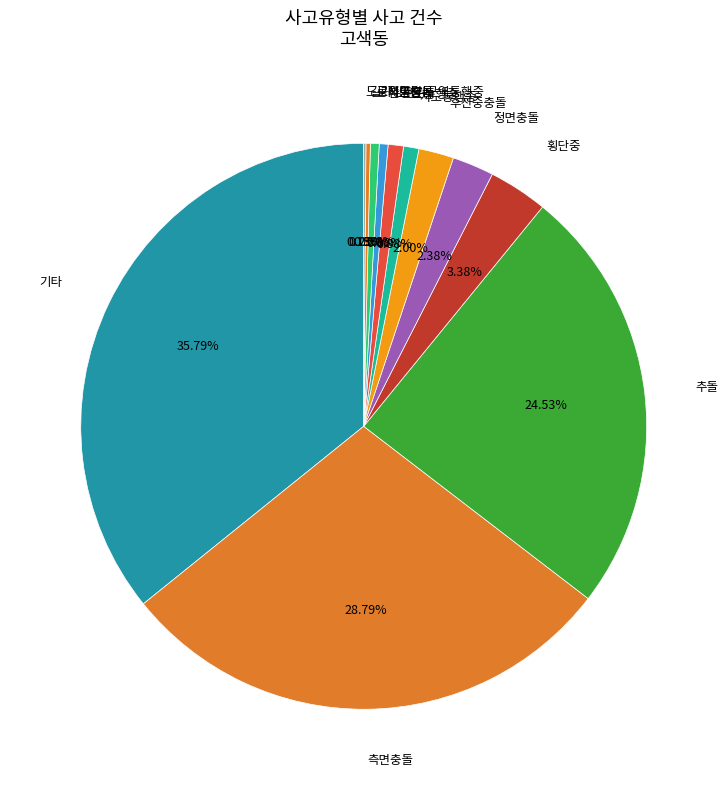

Rank the categories by value from highest to lowest.

기타, 측면충돌, 추돌, 횡단중, 정면충돌, 후진중충돌, 차도통행중, 보도통행중, 전도전복, 공작물충돌, 길가장자리구역통행중, 도로외이탈